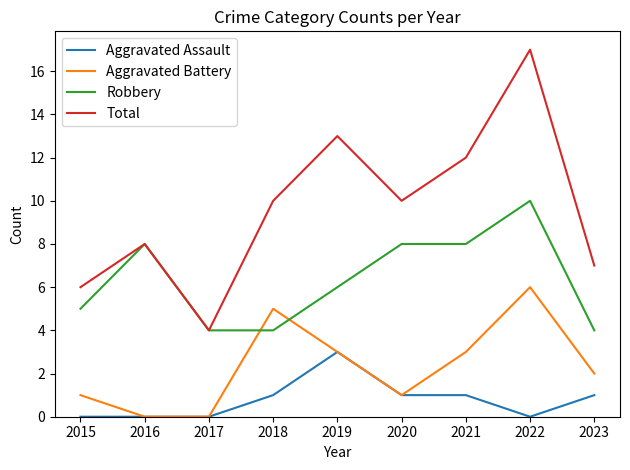

True or false: Aggravated Assault and Robbery cross at least once.

False